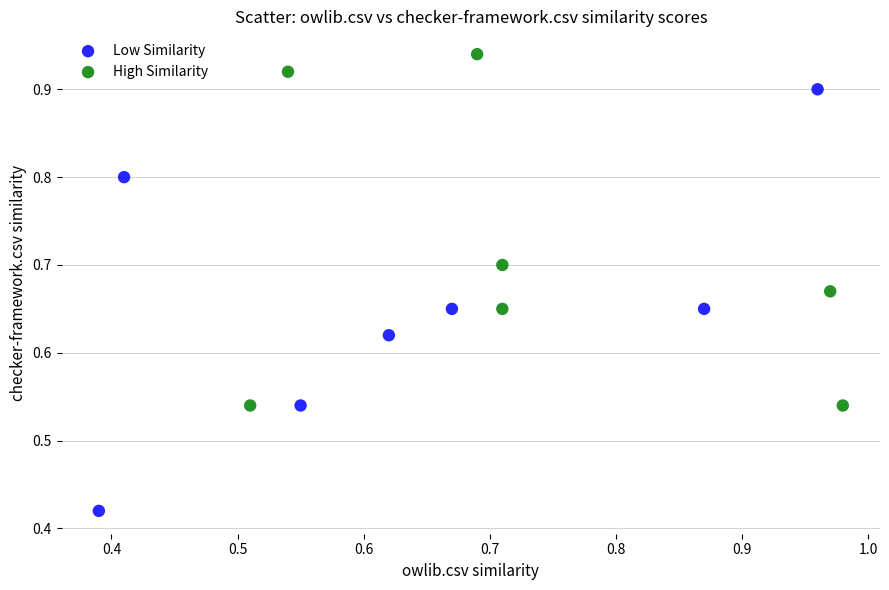

Which series contains the highest Y value?

High Similarity